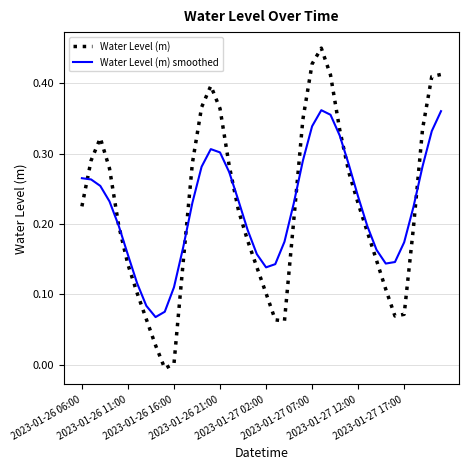

Which series has the largest range (max minus min)?

Water Level (m)